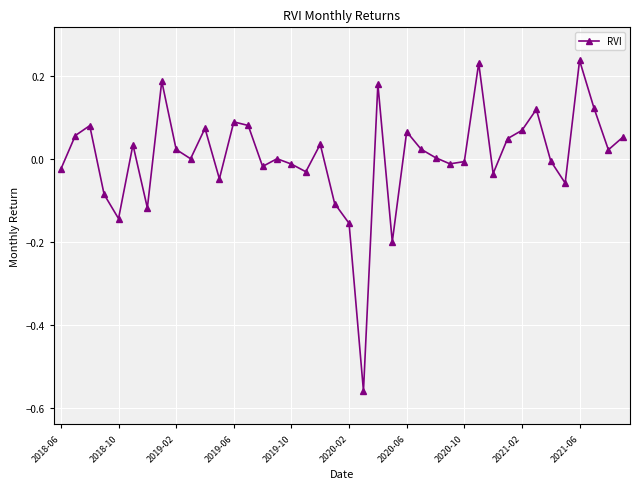

What is the difference between the second highest and minimum values?

0.8